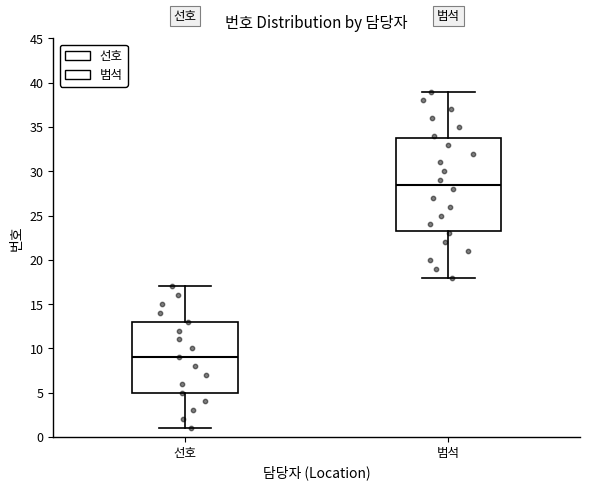

Which box is the tallest, from its lower edge to its upper edge?

범석